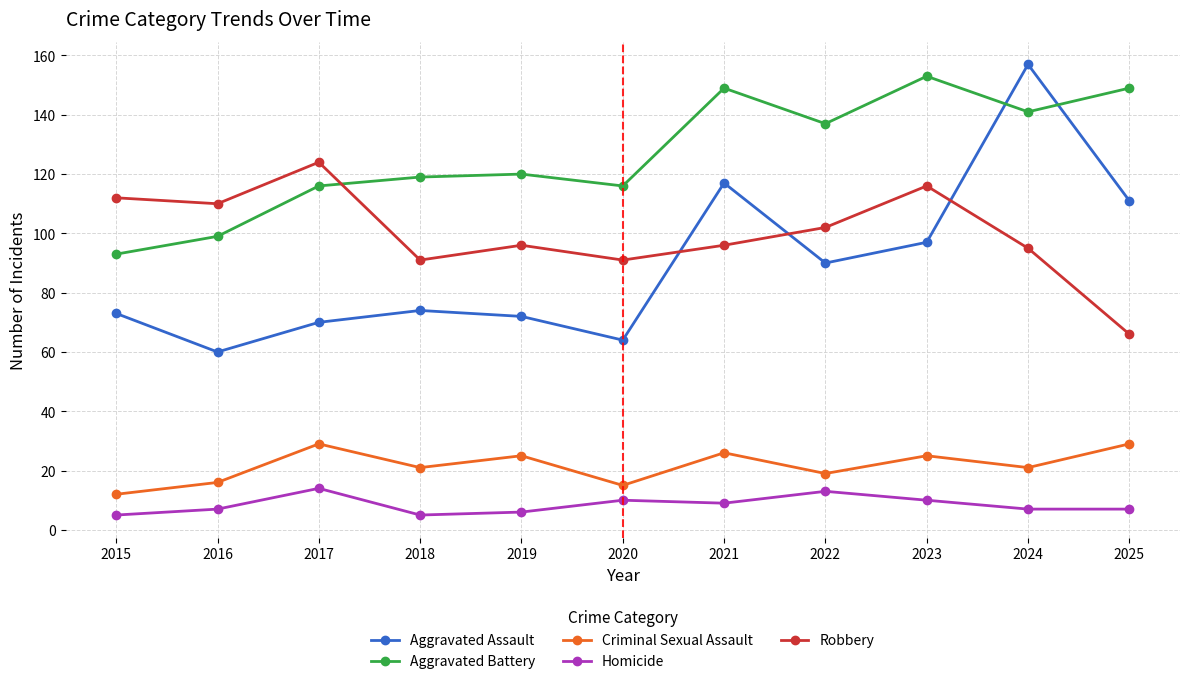

How many data points in Aggravated Assault are less than 74?

5